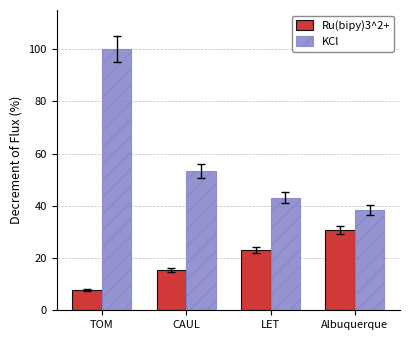

What is the label of the 2nd bar from the right?

LET